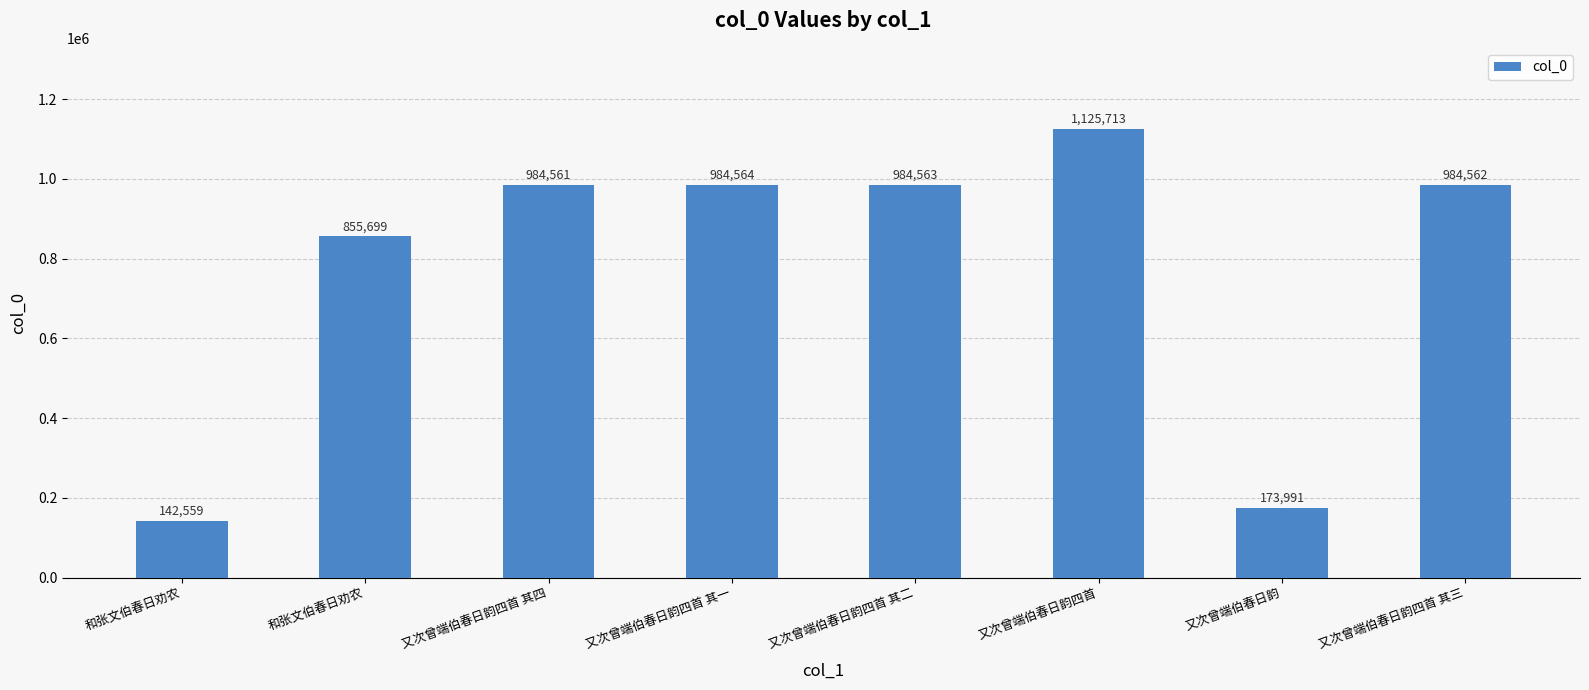

How many bars are there in total?

8